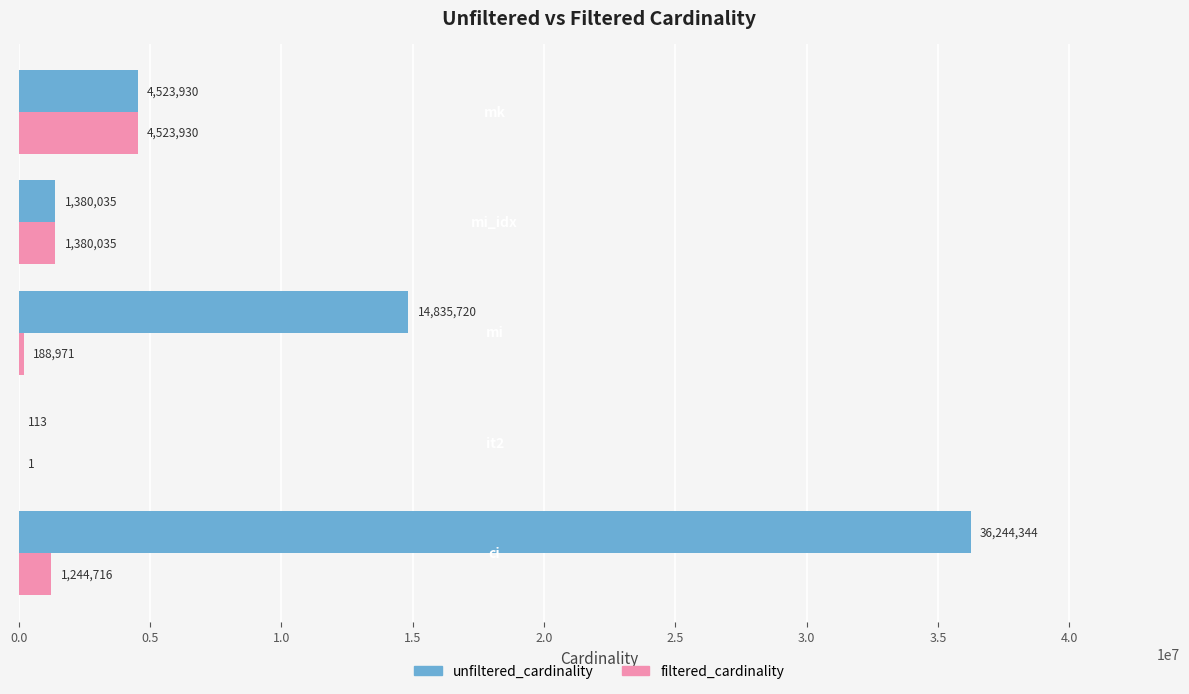

What is the greatest value displayed?

36244344